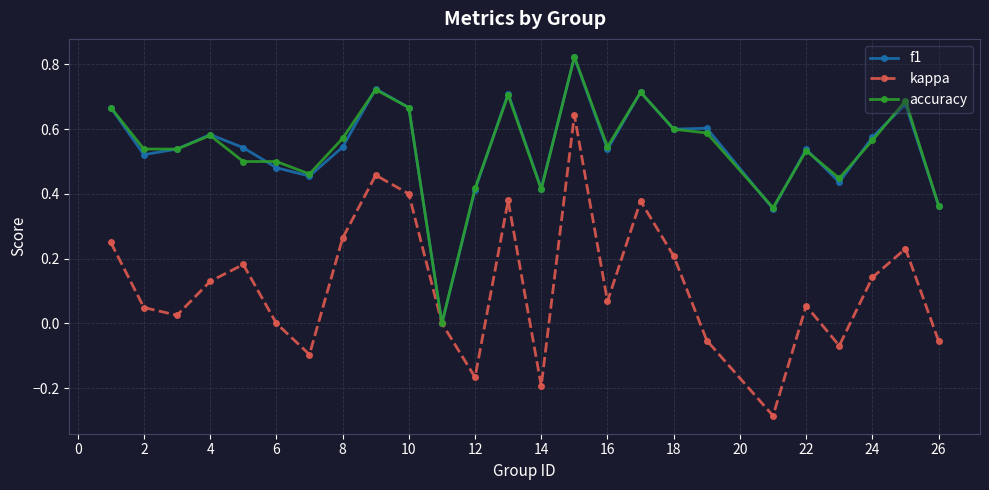

Which series has the largest range (max minus min)?

kappa